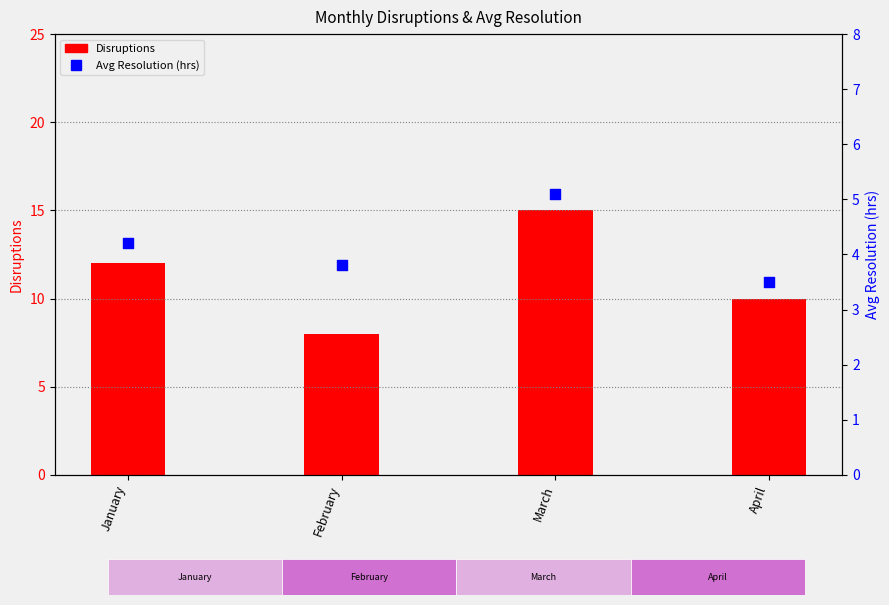

Is the value of Disruptions at March greater than the value of Avg Resolution (hrs) at January?

Yes